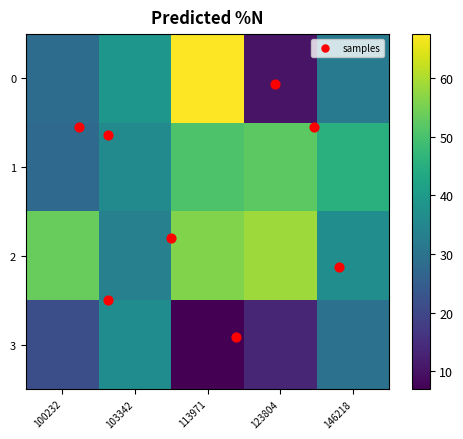

How many series are shown in this chart?

1